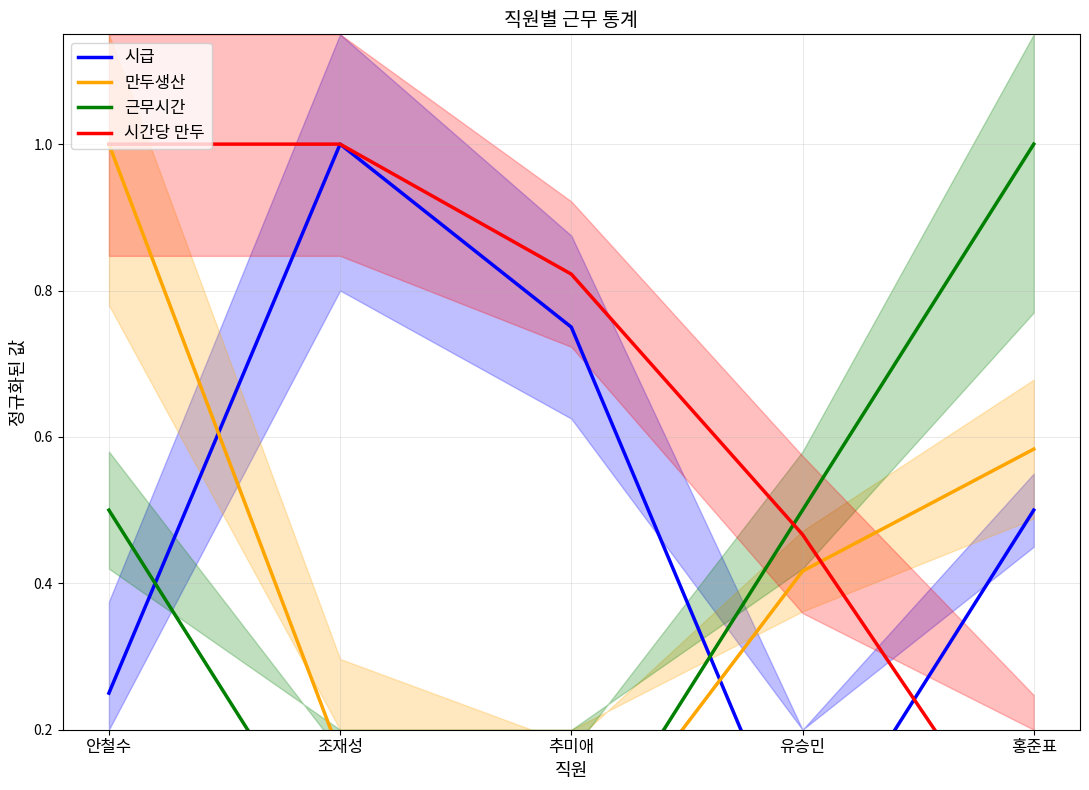

What is the label of the 5th point from the right?

안철수